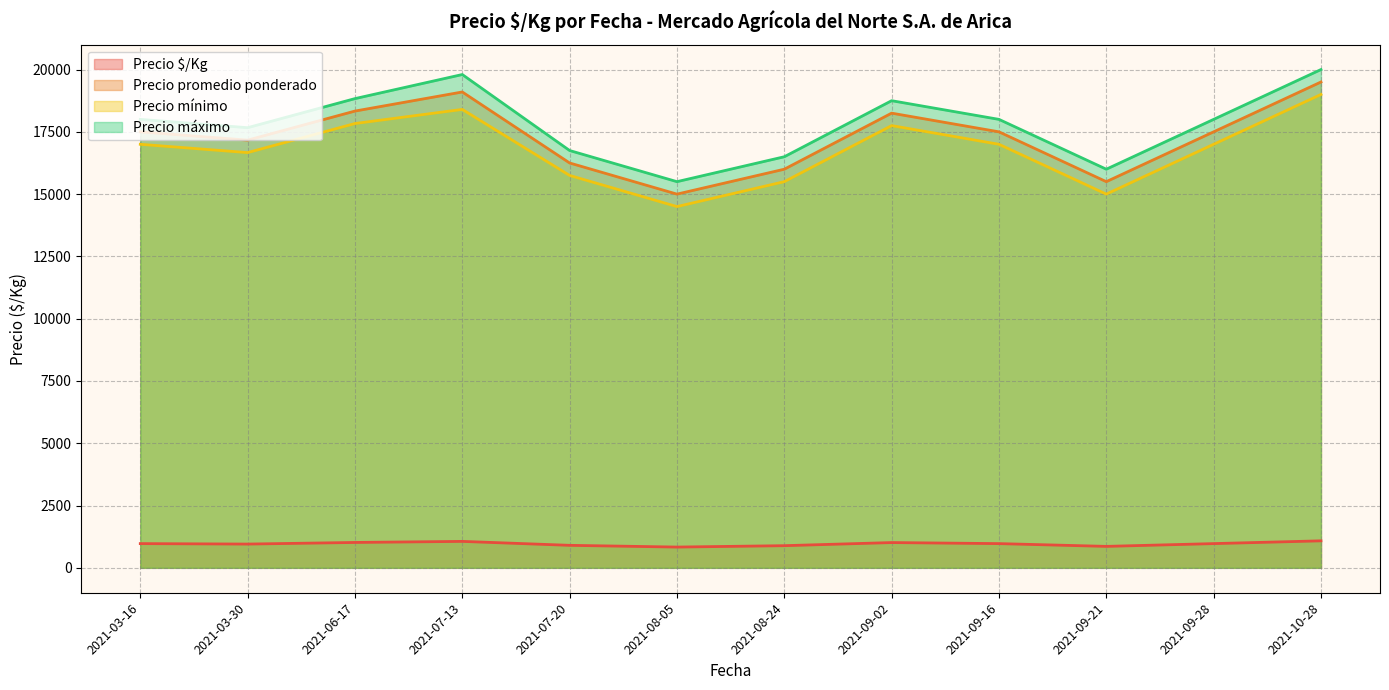

At which label does Precio máximo reach its minimum?

2021-08-05